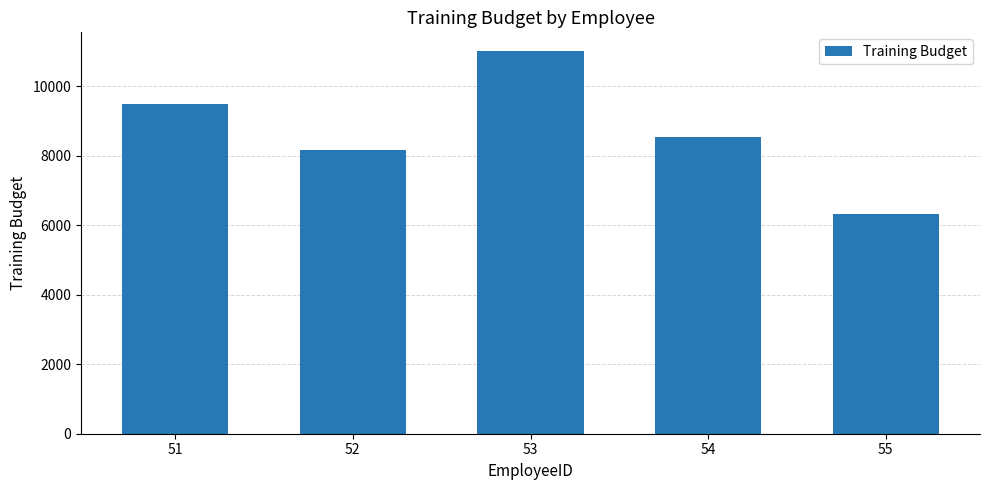

True or false: the data shows 4350 at 54.

False